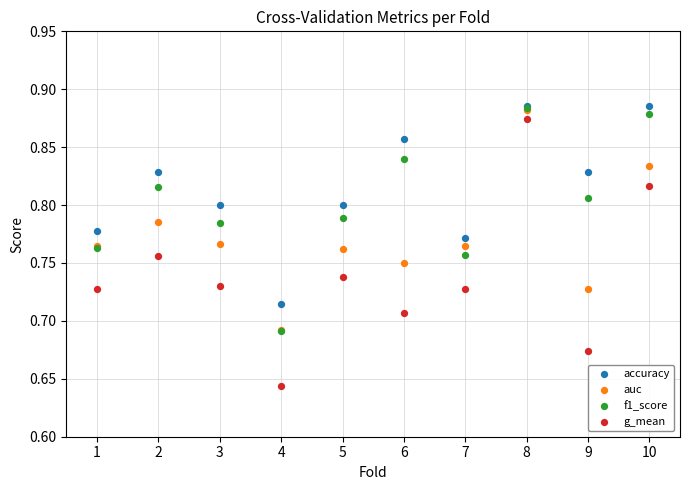

What are all the series names shown in the legend?

accuracy, auc, f1_score, g_mean